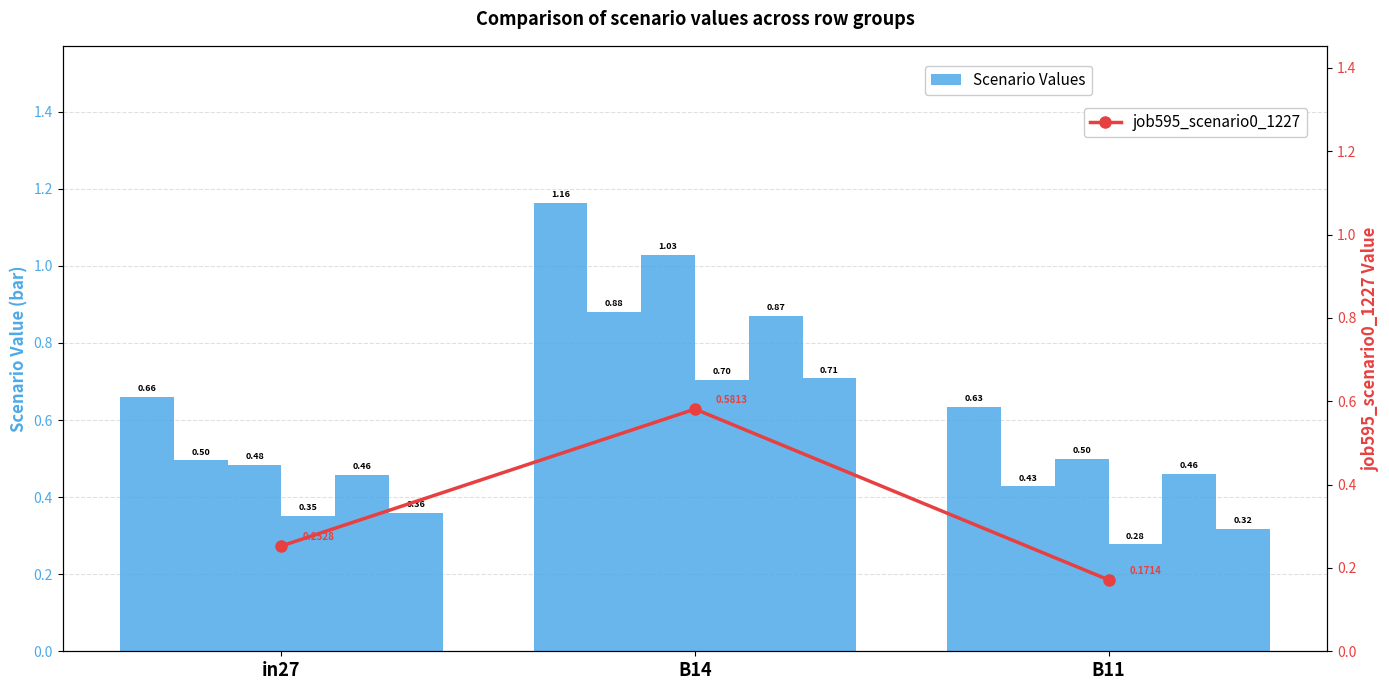

What is the difference between the job595_scenario0_1227 values at B14 and in27?

0.3